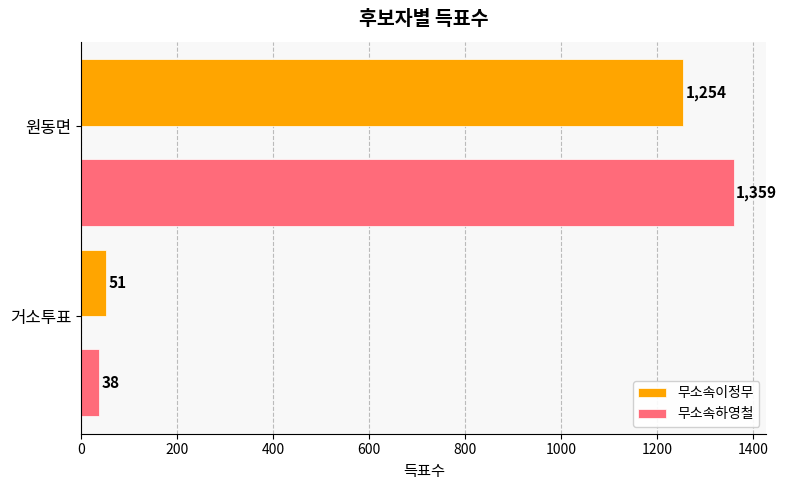

What is the difference between the highest and lowest values at 거소투표?

13